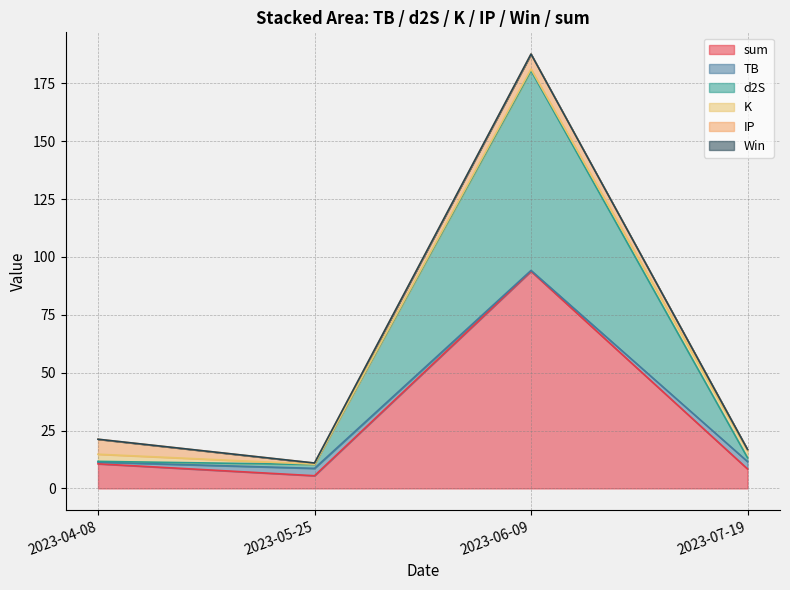

Read the K value at 2023-04-08.

3.1